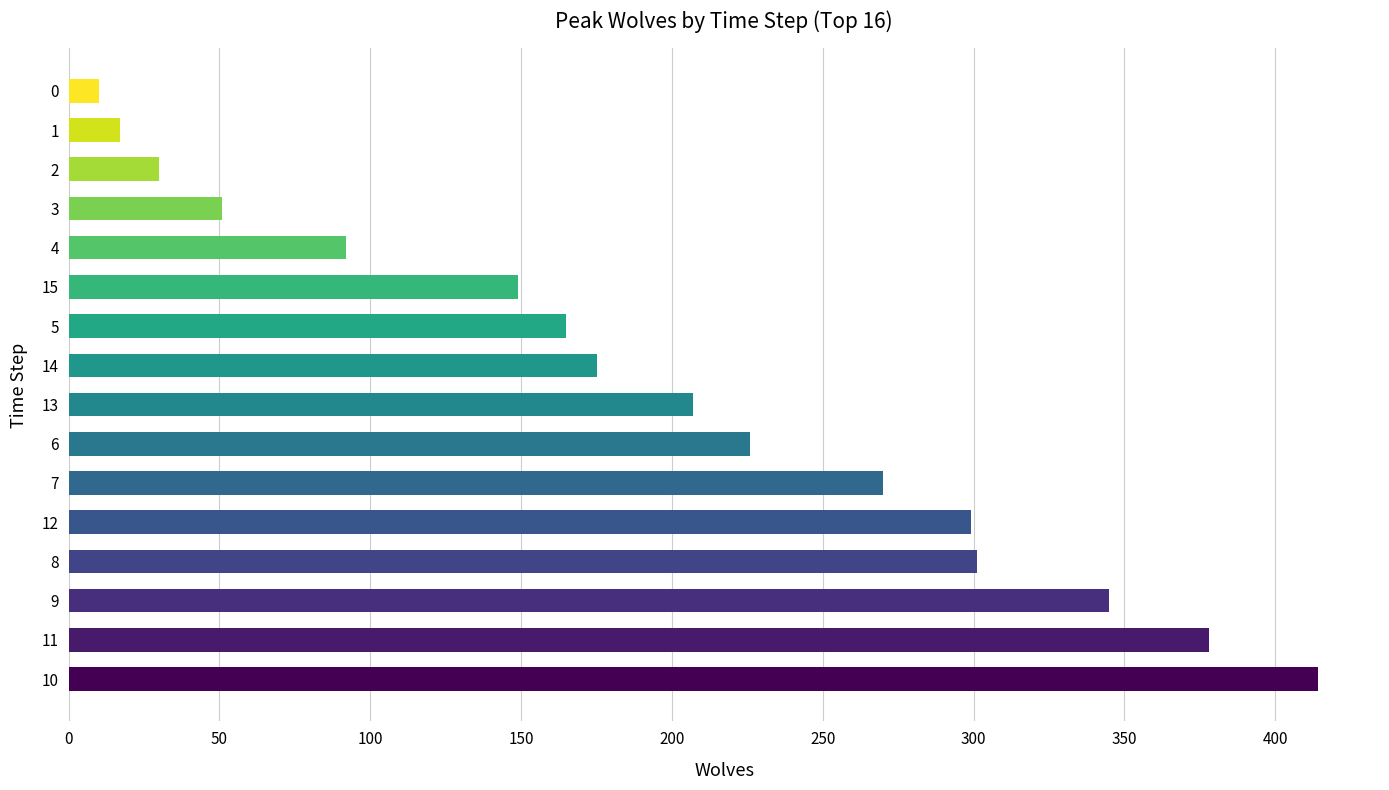

What is the maximum value shown in the chart?

414